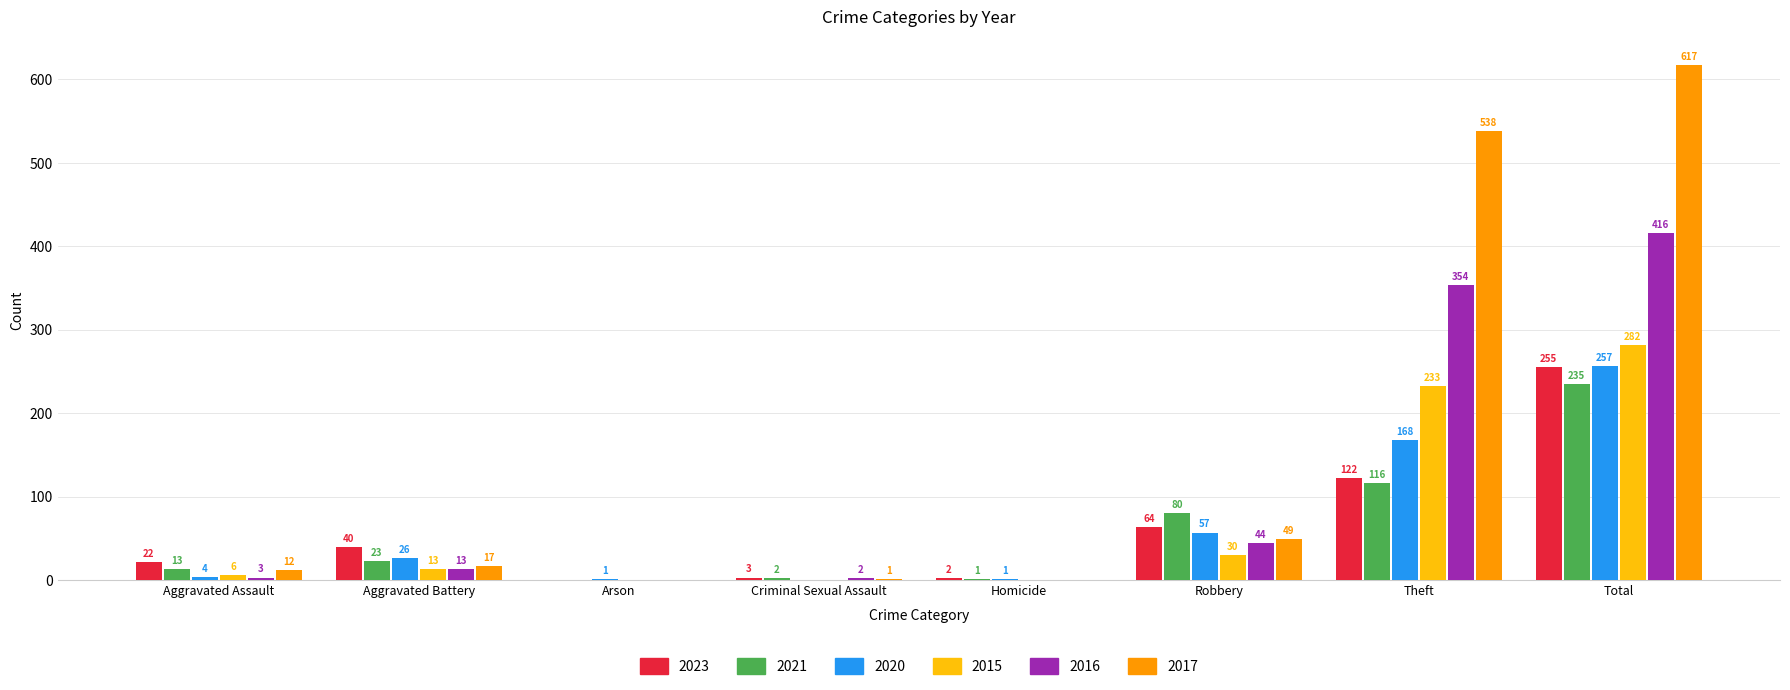

Is the value of 2017 at Homicide greater than the value of 2021 at Theft?

No